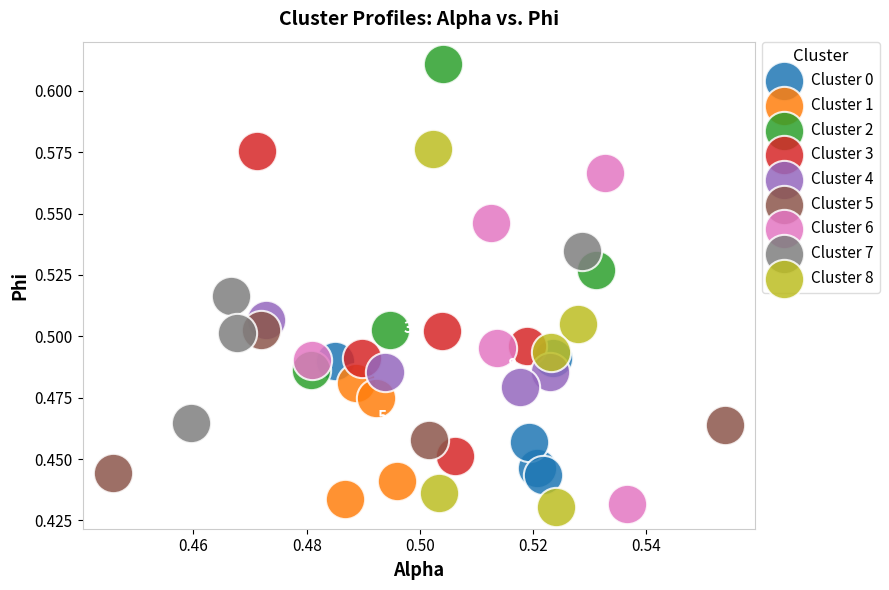

Which series reaches the maximum Y coordinate?

Cluster 2